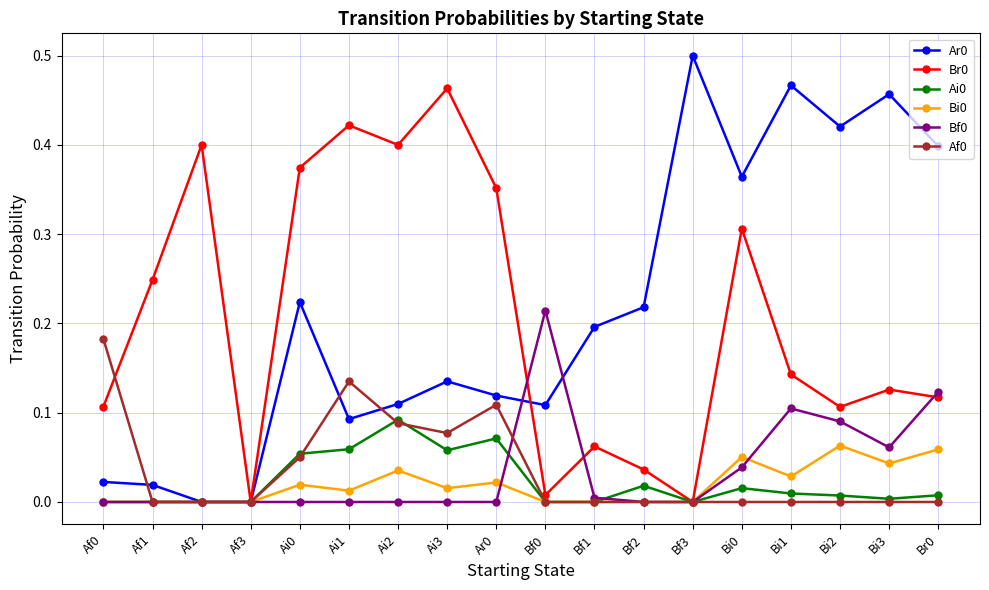

Is the value of Bf0 at Ai1 greater than the value of Br0 at Bi0?

No